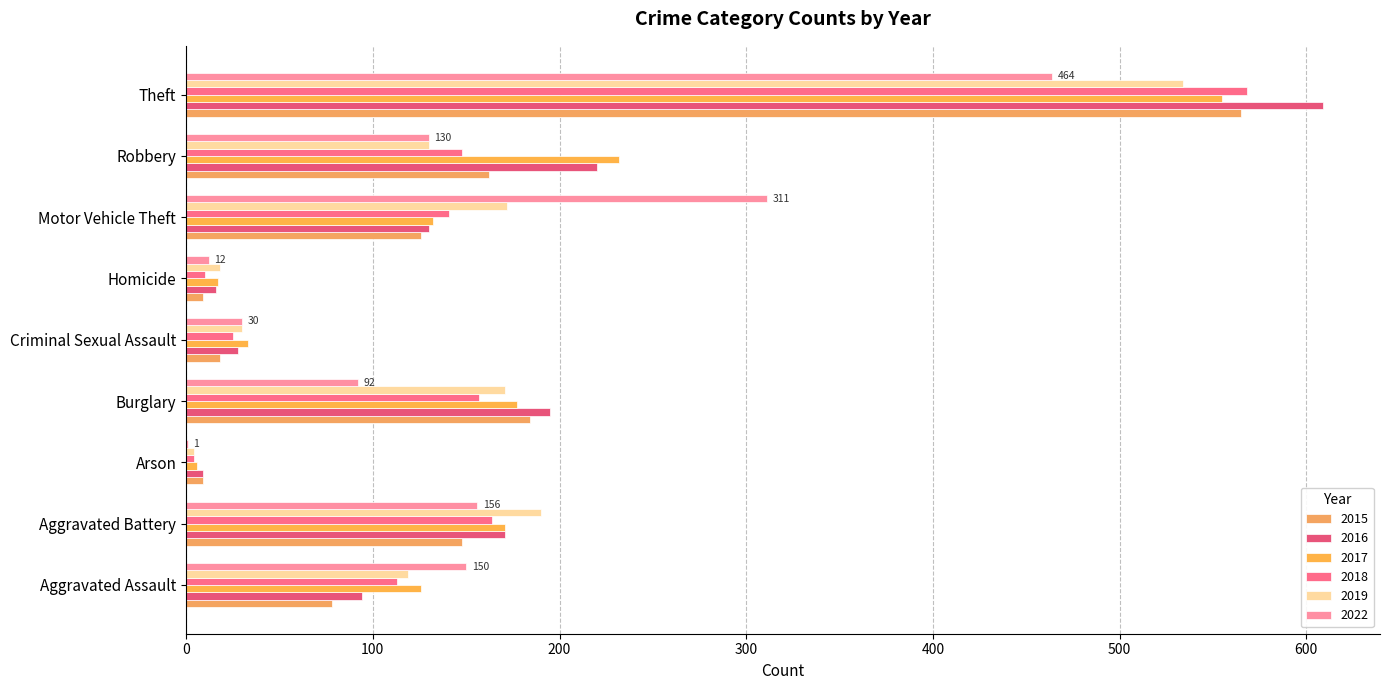

What is the average value of the 2019 series?

152